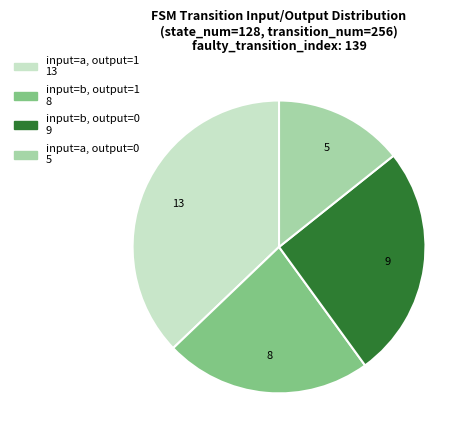

Does any single category account for the majority?

No